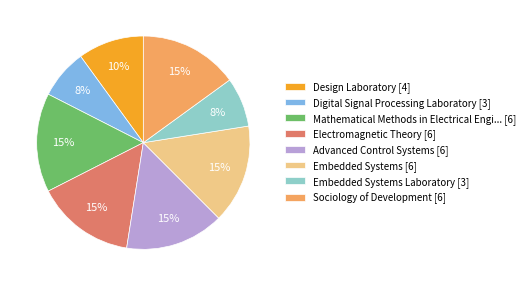

To the nearest percent, what percentage of the pie is Mathematical Methods in Electrical Engi... [6]?

15%